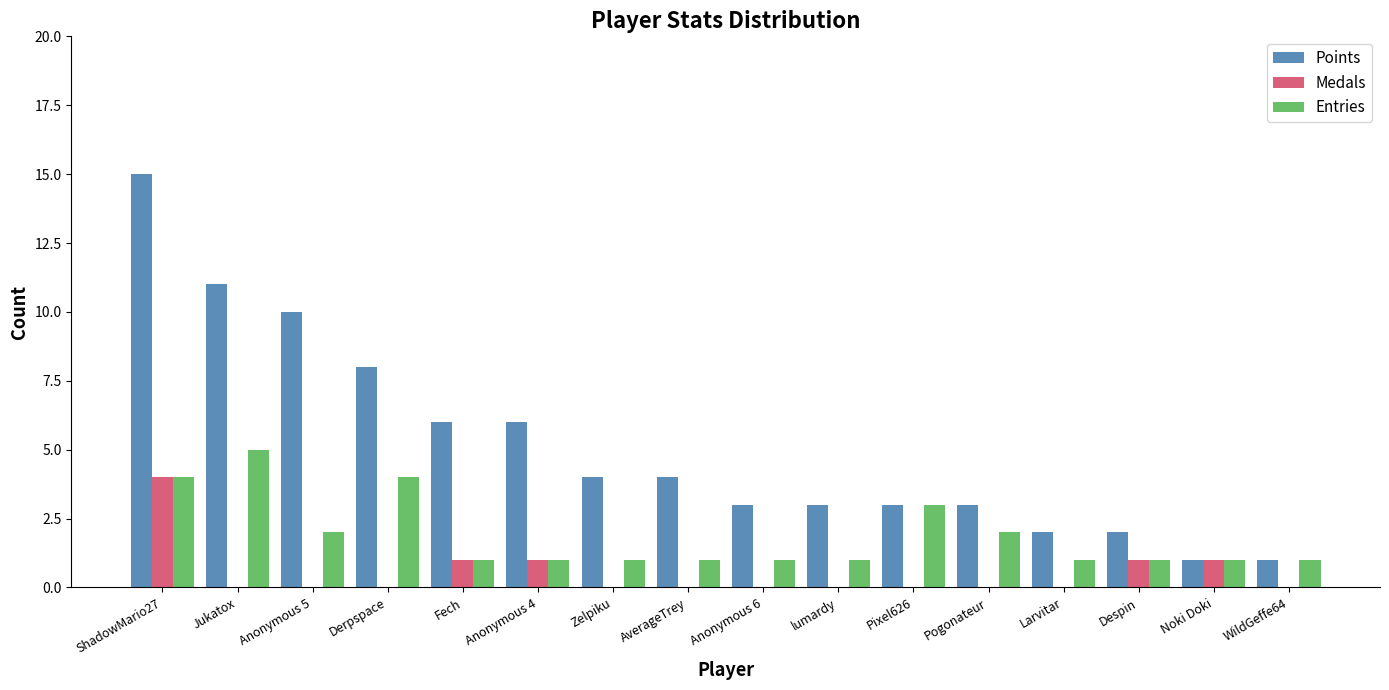

Reading right to left, list all the values displayed in this chart.

Points: 1	1	2	2	3	3	3	3	4	4	6	6	8	10	11	15
Medals: 0	1	1	0	0	0	0	0	0	0	1	1	0	0	0	4
Entries: 1	1	1	1	2	3	1	1	1	1	1	1	4	2	5	4